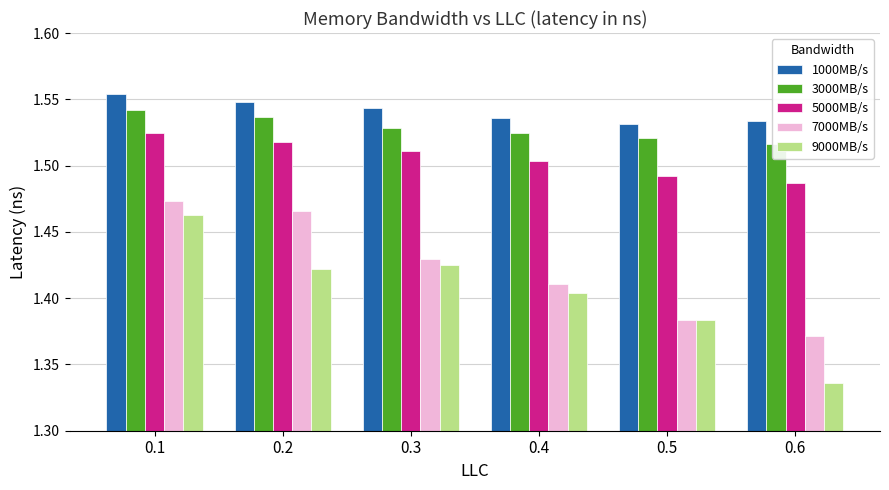

How many bars are there in each group?

5